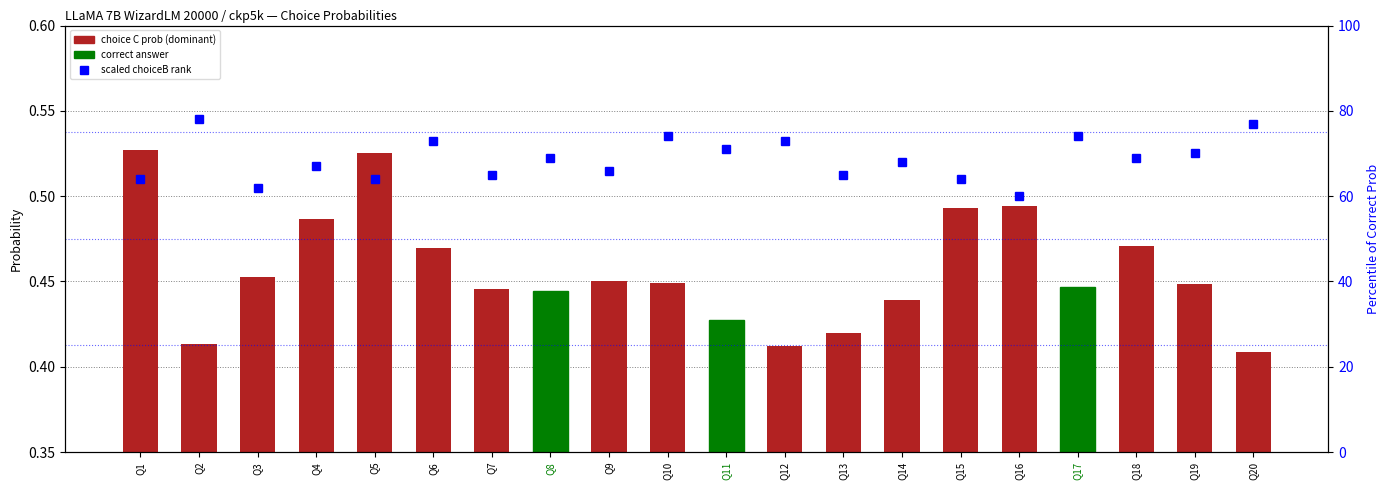

Count the number of data series in this chart.

2